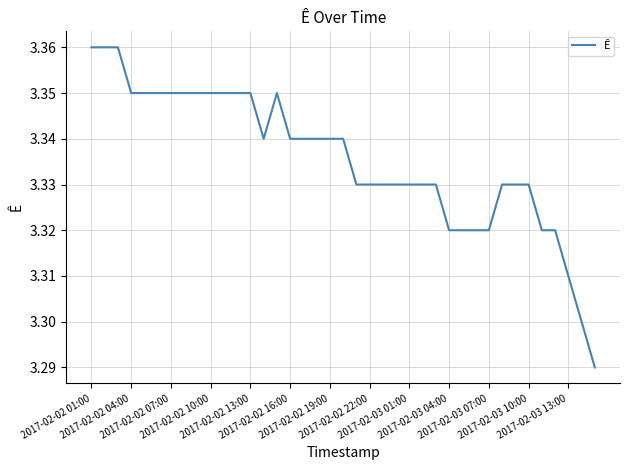

Where is the first local minimum?

13